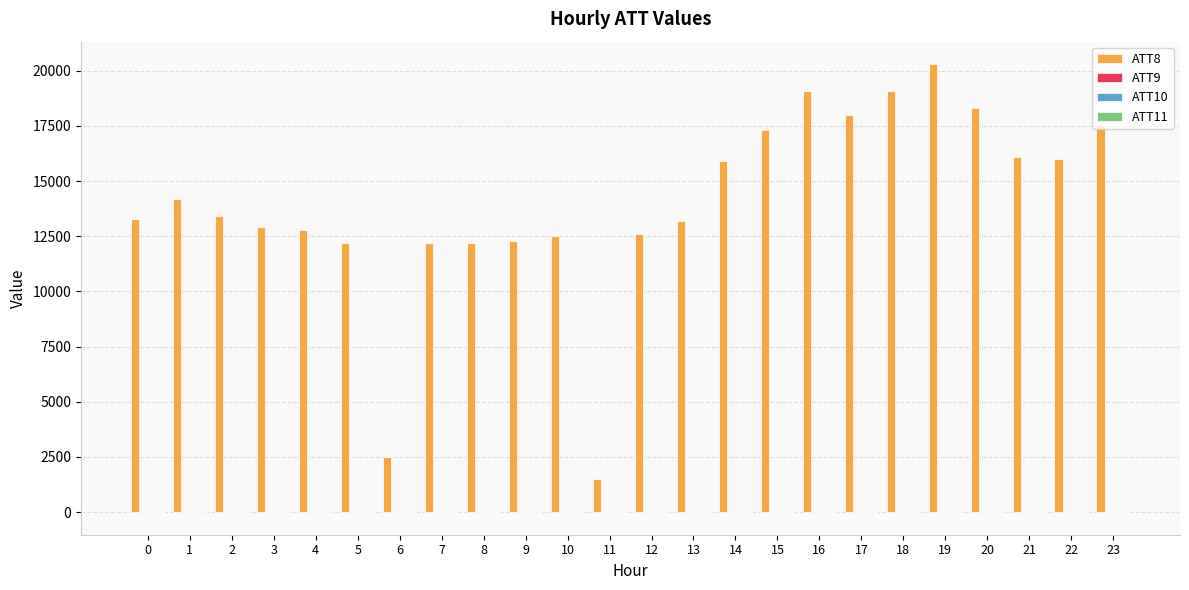

Reading left to right, list all the values displayed in this chart.

ATT8: 13300.0	14200.0	13400.0	12900.0	12800.0	12200.0	2500.0	12200.0	12200.0	12300.0	12500.0	1500.0	12600.0	13200.0	15900.0	17300.0	19100.0	18000.0	19100.0	20300.0	18300.0	16100.0	16000.0	17500.0
ATT9: -7.8	-2.5	-10.0	-10.0	-10.0	-10.0	-10.0	-10.0	-10.0	-10.0	-10.0	22.8	22.6	-10.0	-10.0	-10.0	-10.0	-10.0	-10.0	-10.0	-10.0	-10.0	-10.0	-10.0
ATT10: -10.0	2.1	-10.0	-10.0	-10.0	-10.0	-10.0	-10.0	-10.0	-10.0	-10.0	-10.0	-10.0	-10.0	-10.0	-10.0	-10.0	-10.0	-10.0	-10.0	-10.0	-10.0	-10.0	-10.0
ATT11: -10.0	-10.0	-10.0	-10.0	-10.0	-10.0	-10.0	-10.0	-10.0	-10.0	-10.0	-10.0	-10.0	-10.0	-10.0	-10.0	-10.0	-10.0	-10.0	-10.0	-10.0	-10.0	-10.0	-10.0